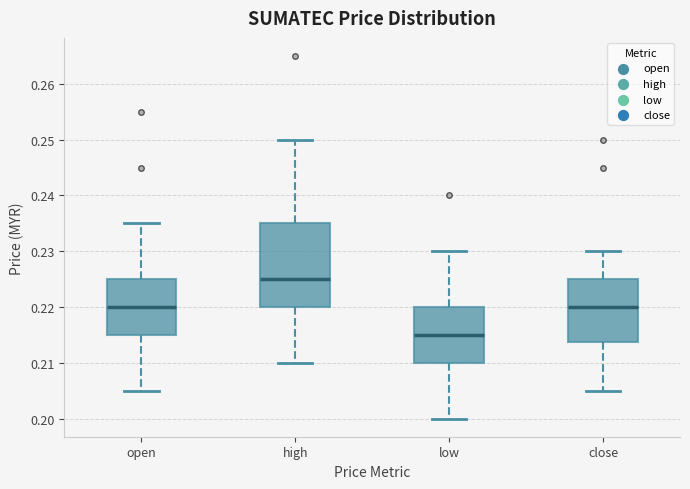

Reading left to right, read every box against the y-axis: the position of its median line, the range the box covers, and the ends of its whiskers. The values are not printed on the chart, so give them approximately, as read against the axis.

open: median 0.220, box 0.215 to 0.225, whiskers 0.205 to 0.235
high: median 0.225, box 0.220 to 0.235, whiskers 0.210 to 0.250
low: median 0.215, box 0.210 to 0.220, whiskers 0.200 to 0.230
close: median 0.220, box 0.214 to 0.225, whiskers 0.205 to 0.230